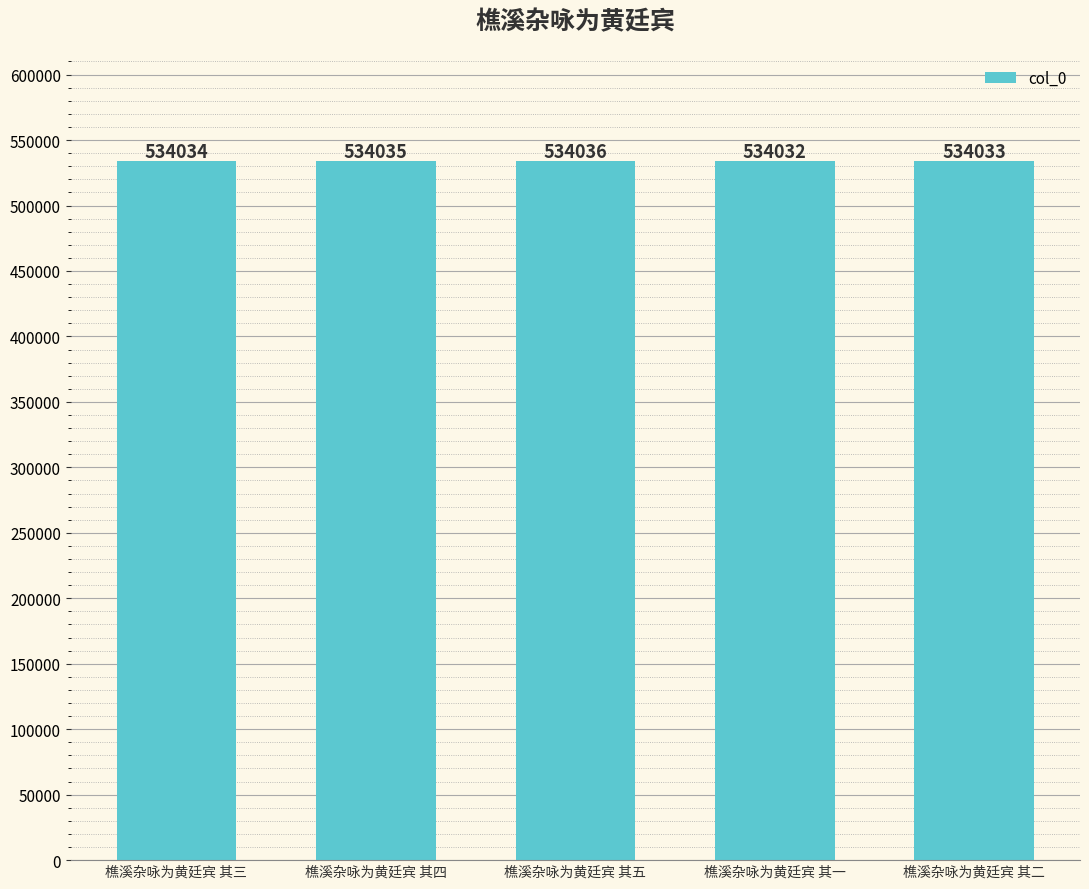

List the labels in order of value, largest first.

樵溪杂咏为黄廷宾 其五, 樵溪杂咏为黄廷宾 其四, 樵溪杂咏为黄廷宾 其三, 樵溪杂咏为黄廷宾 其二, 樵溪杂咏为黄廷宾 其一